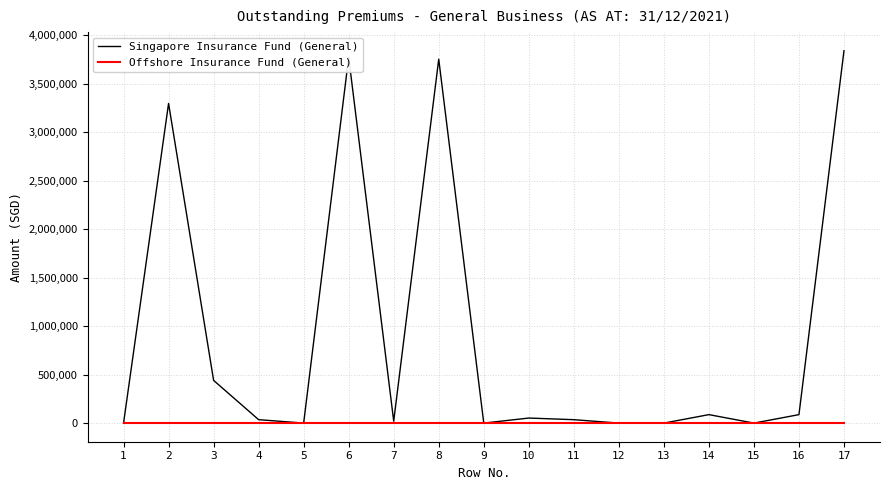

List the series in order of their overall mean, lowest first.

Offshore Insurance Fund (General), Singapore Insurance Fund (General)